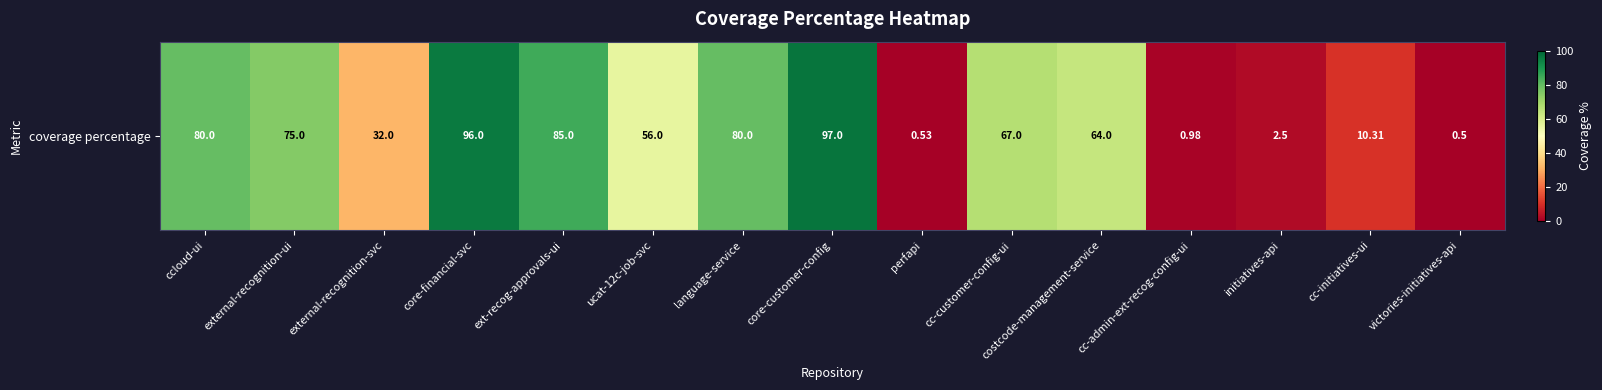

The chart shows a value of 19.9 at language-service. True or false?

False